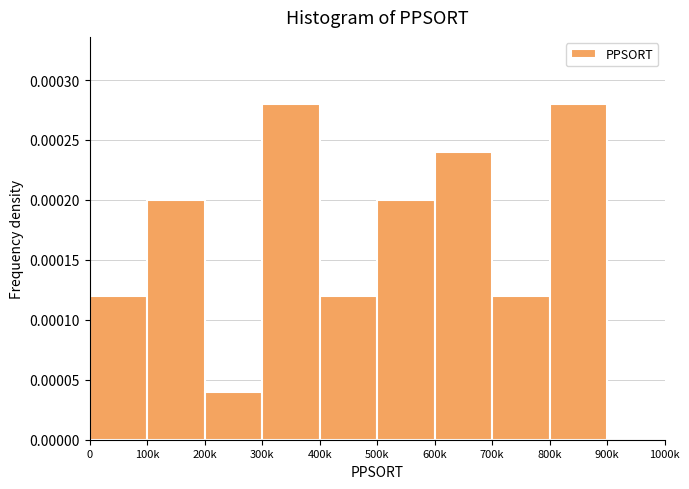

The chart shows a value of 0.0 at 300k. True or false?

True